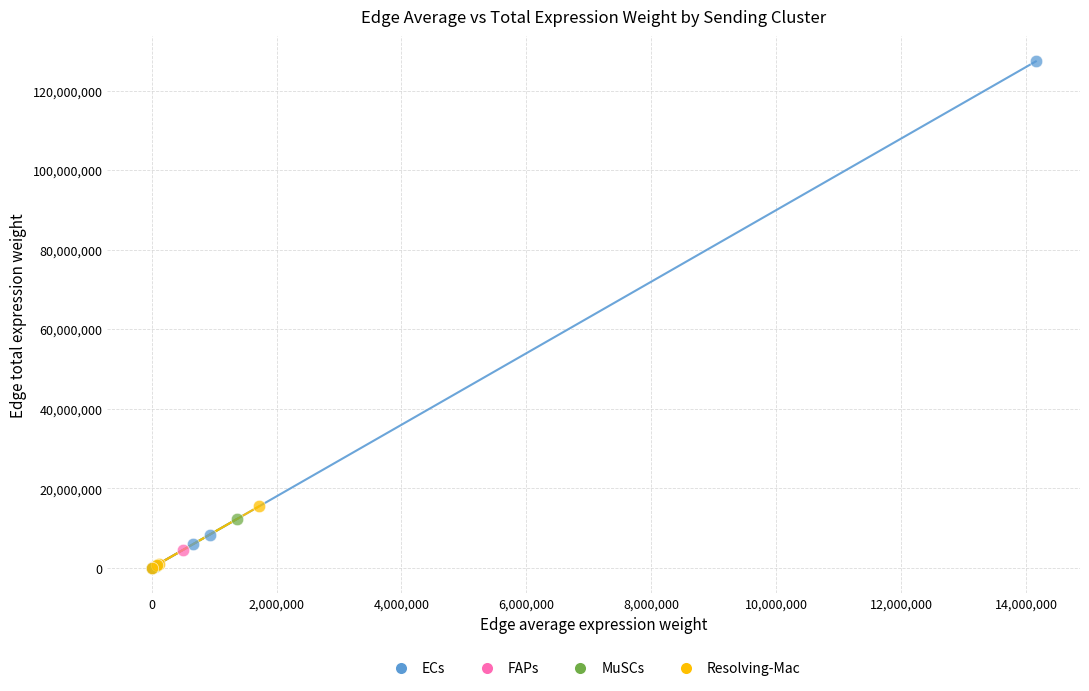

Which series has the widest spread of Y values?

ECs